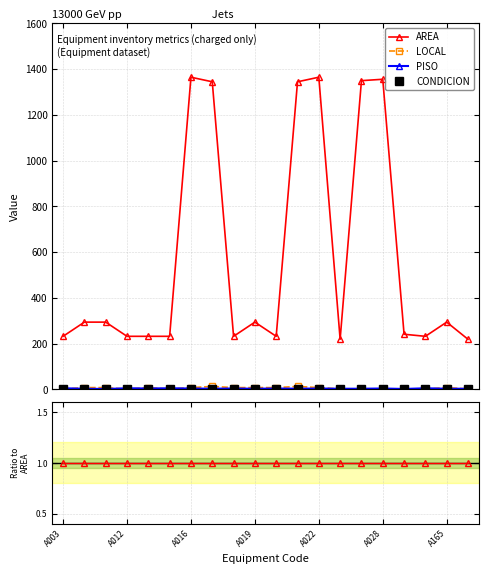

Is this an area chart (filled region under the line)?

No